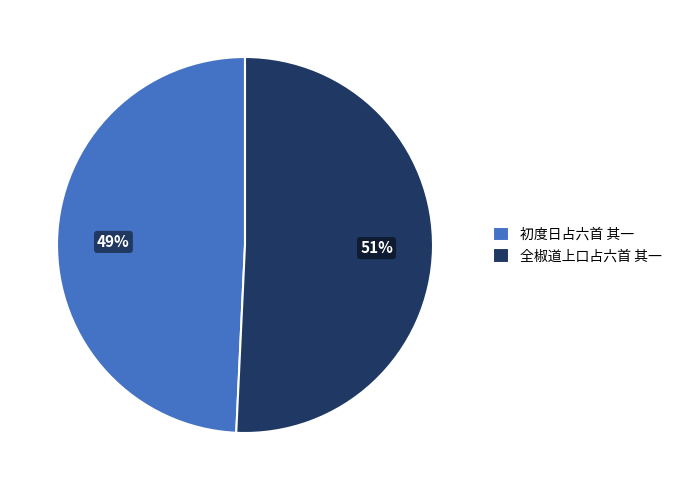

Which has a higher value, 初度日占六首 其一 or 全椒道上口占六首 其一?

全椒道上口占六首 其一